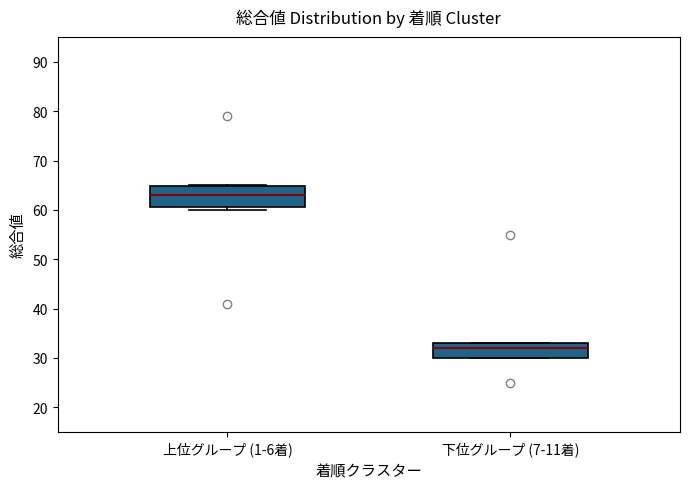

Which box is the tallest, from its lower edge to its upper edge?

上位グループ (1-6着)